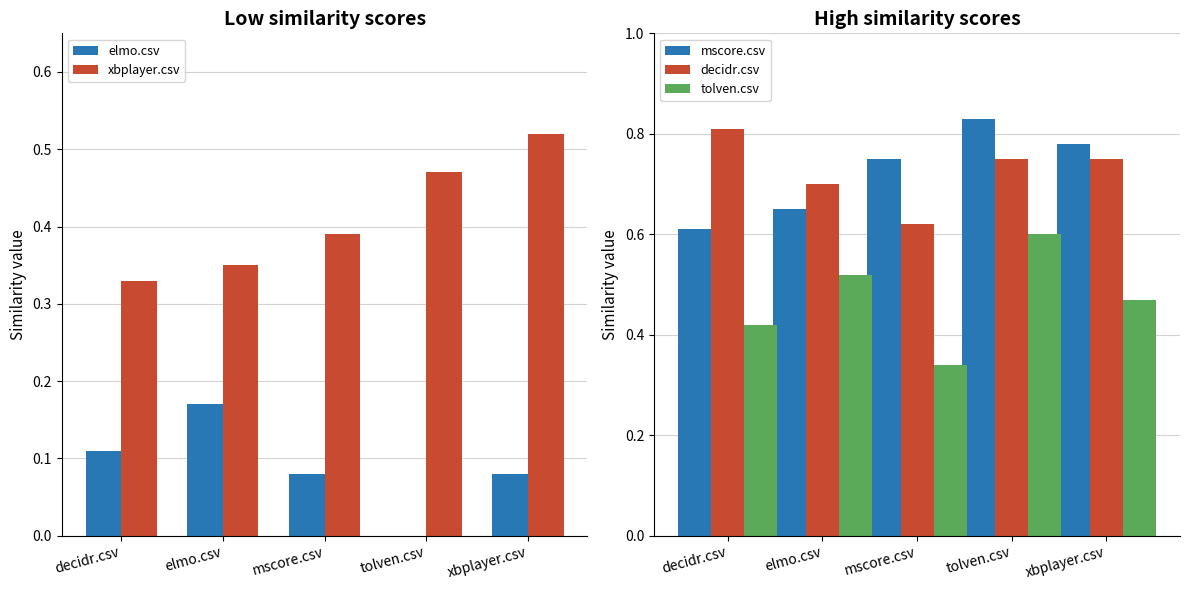

What are all the series names shown in the legend?

elmo.csv, xbplayer.csv, mscore.csv, decidr.csv, tolven.csv